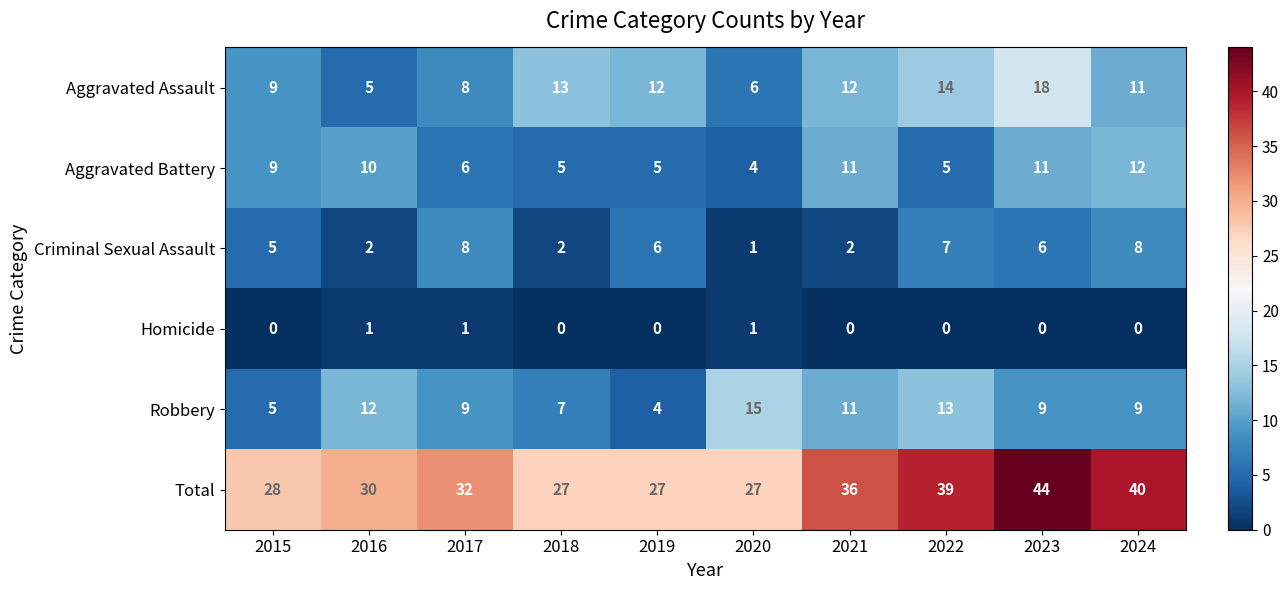

Which series has the largest total across all categories?

Total